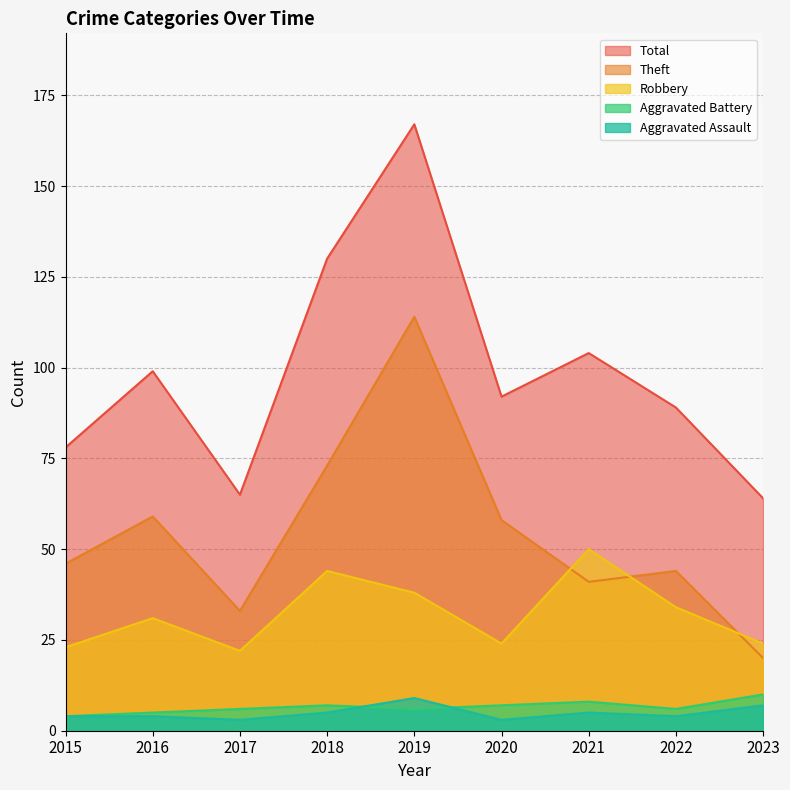

What is the total value across all series at 2017?

129